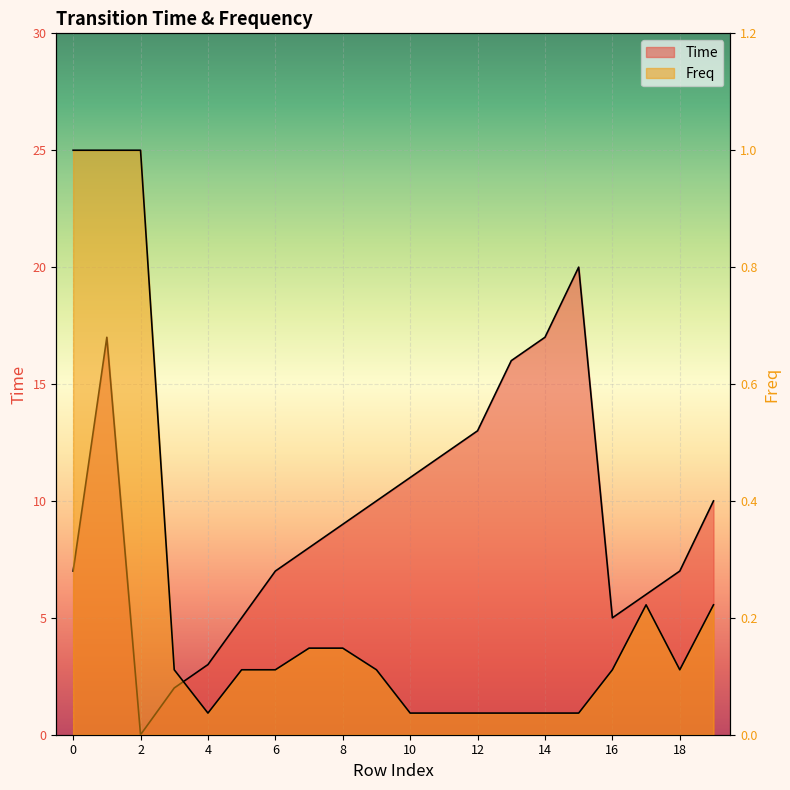

What is the sum of all Time values?

185.0